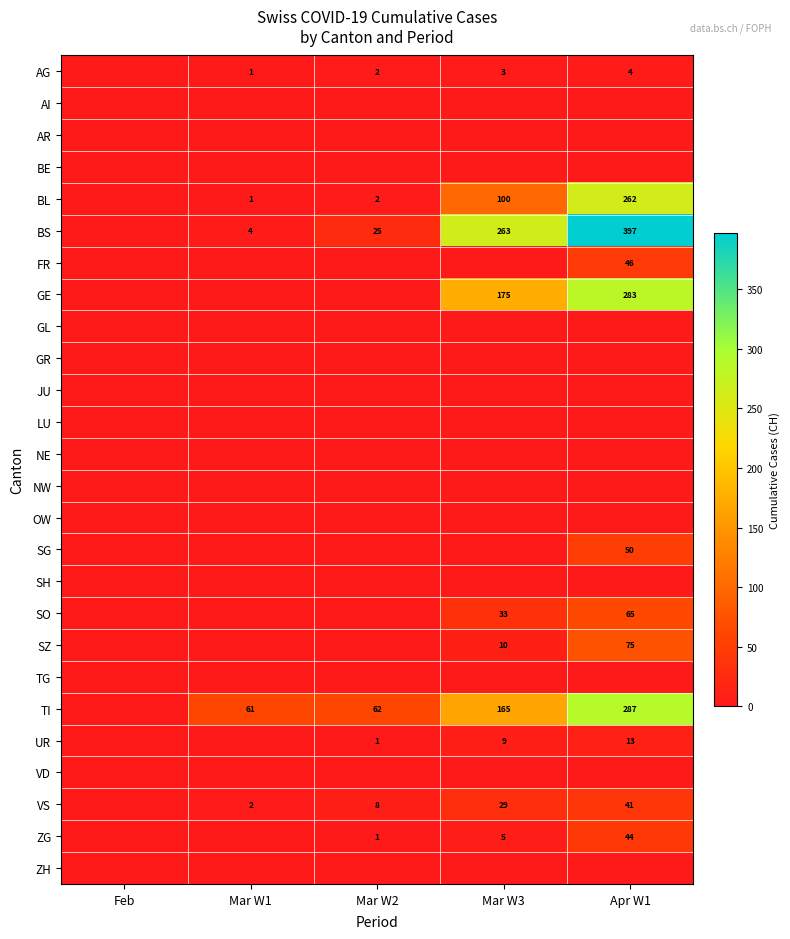

The VS series shows 13 at Mar W2. True or false?

False